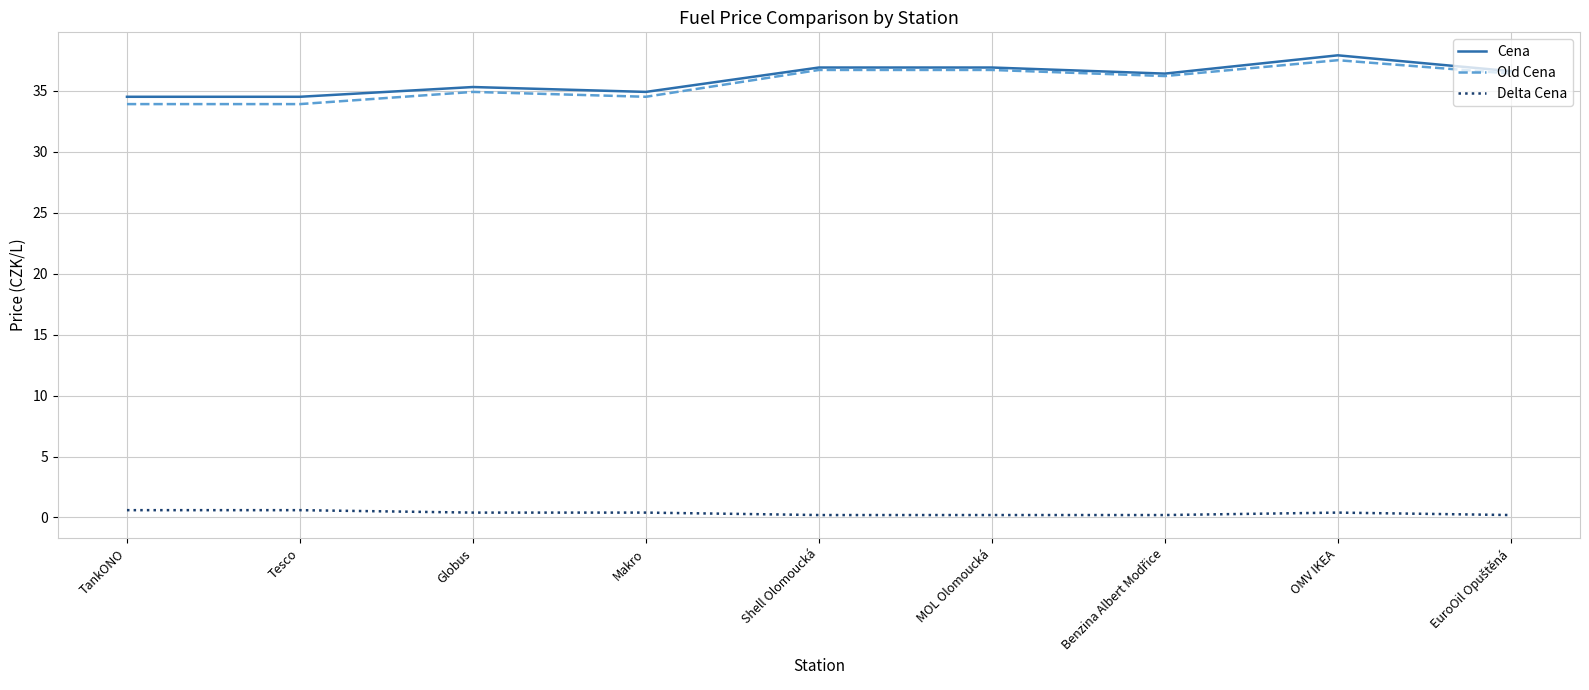

Which series has the largest range (max minus min)?

Old Cena